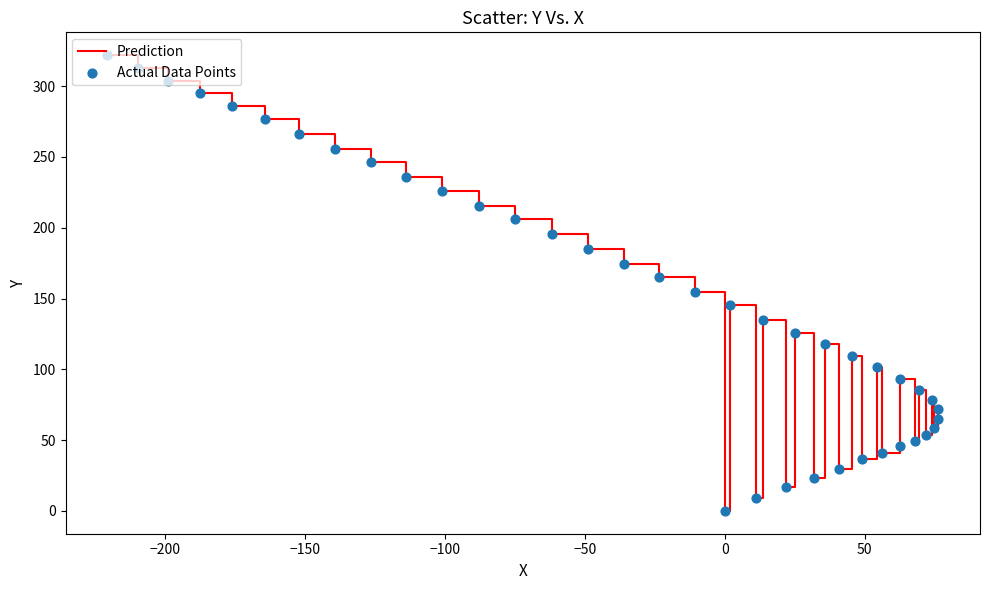

What is the maximum value shown in the chart?

321.9